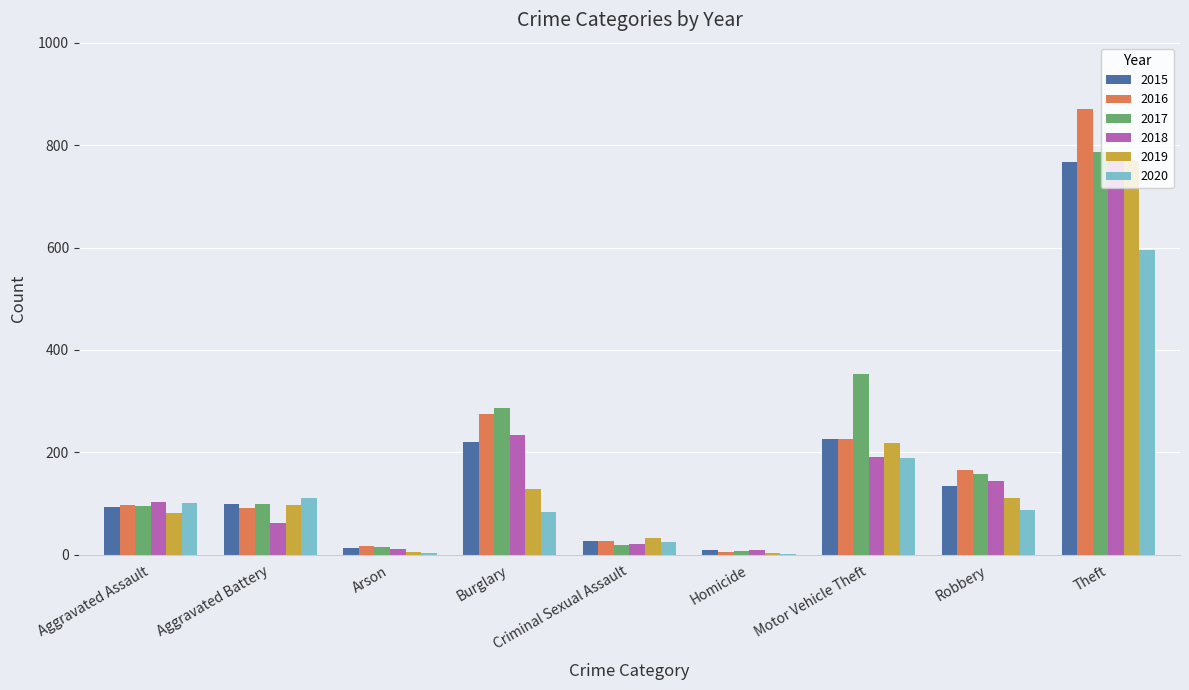

At which label does 2020 reach its peak?

Theft